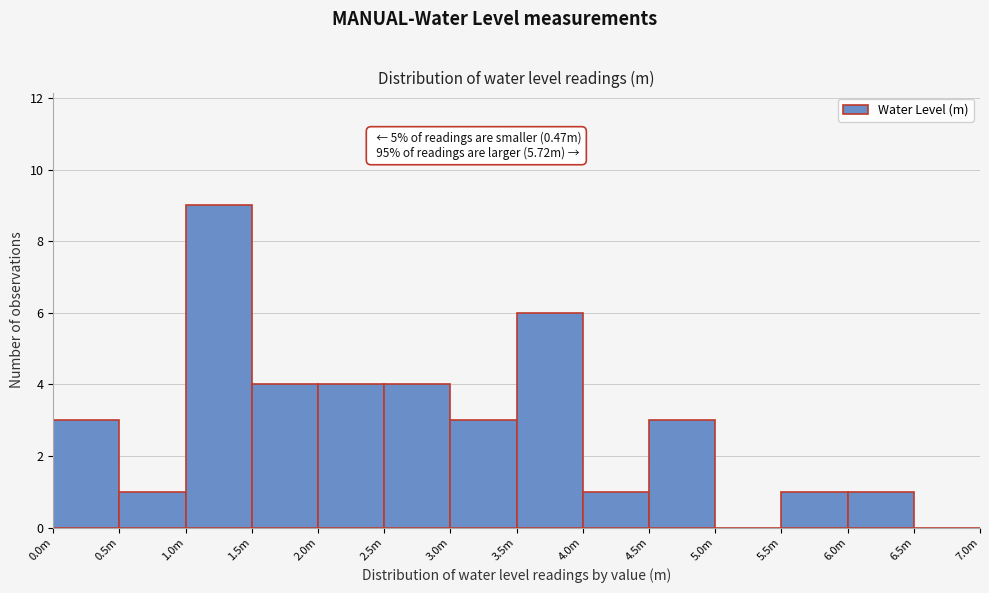

Reading left to right, extract all data points from this chart.

0.0m=3	0.5m=1	1.0m=9	1.5m=4	2.0m=4	2.5m=4	3.0m=3	3.5m=6	4.0m=1	4.5m=3	5.0m=0	5.5m=1	6.0m=1	6.5m=0